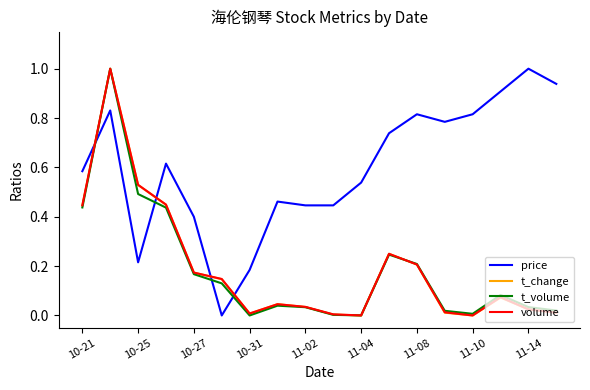

How many intersections are there between t_change and price?

4